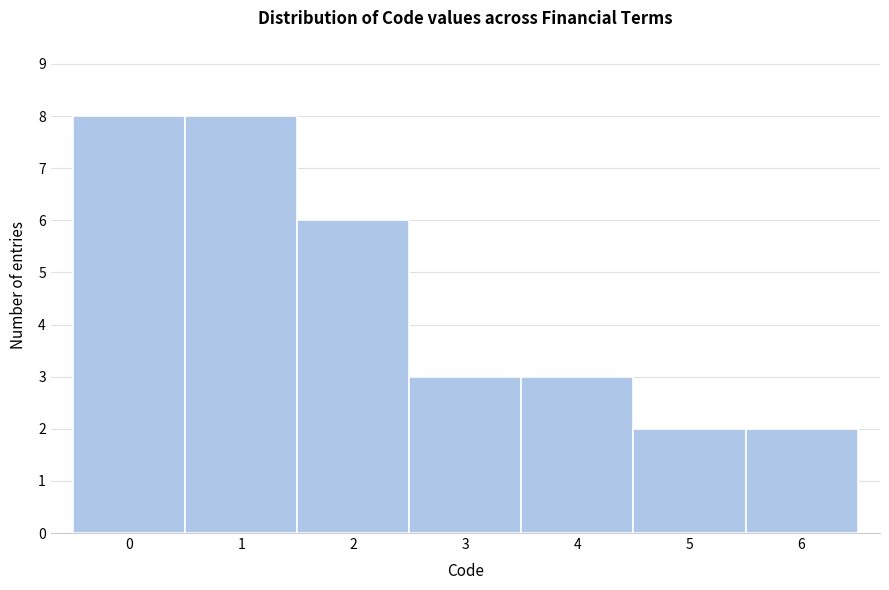

Reading left to right, list every bar in this chart as the range it spans on the x-axis followed by its height. The values are not printed on the chart, so give them approximately, as read against the axis.

-0.5 to 0.5: 8
0.5 to 1.5: 8
1.5 to 2.5: 6
2.5 to 3.5: 3
3.5 to 4.5: 3
4.5 to 5.5: 2
5.5 to 6.5: 2